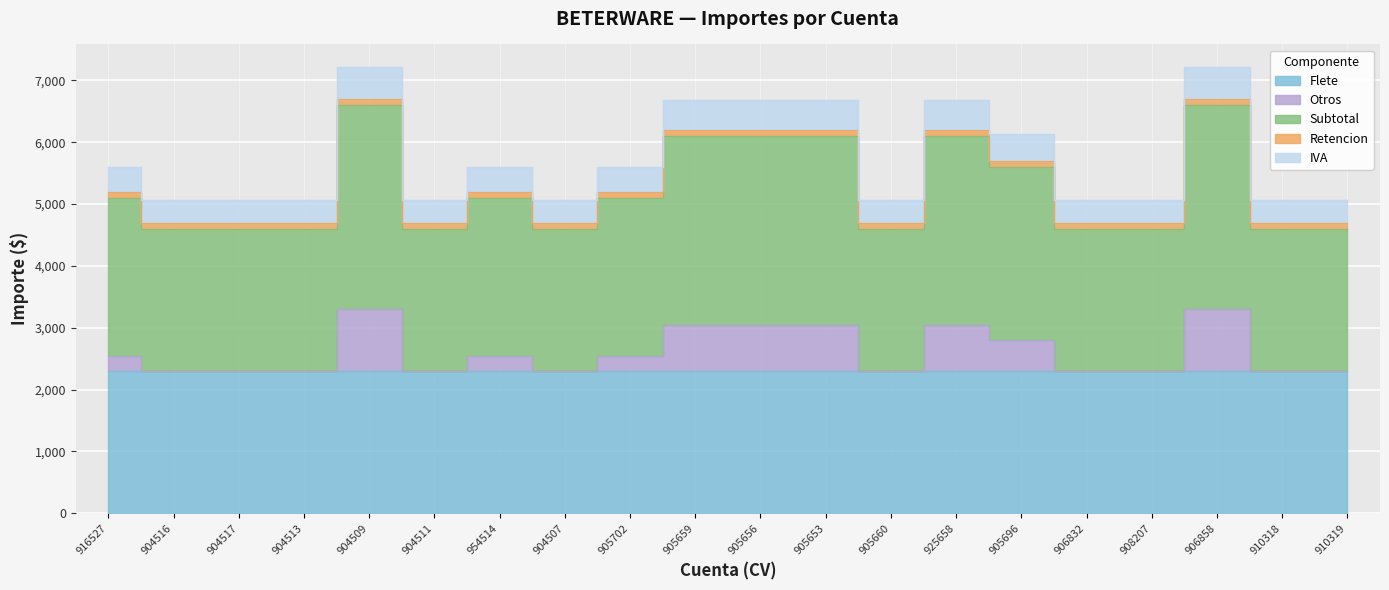

Between 905653 and 905696, which is larger?

905653